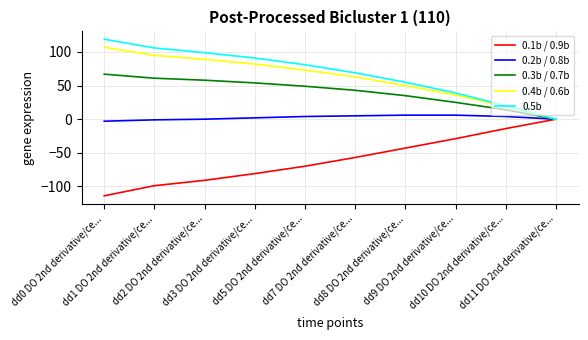

True or false: 0.3b / 0.7b and 0.5b cross at least once.

False